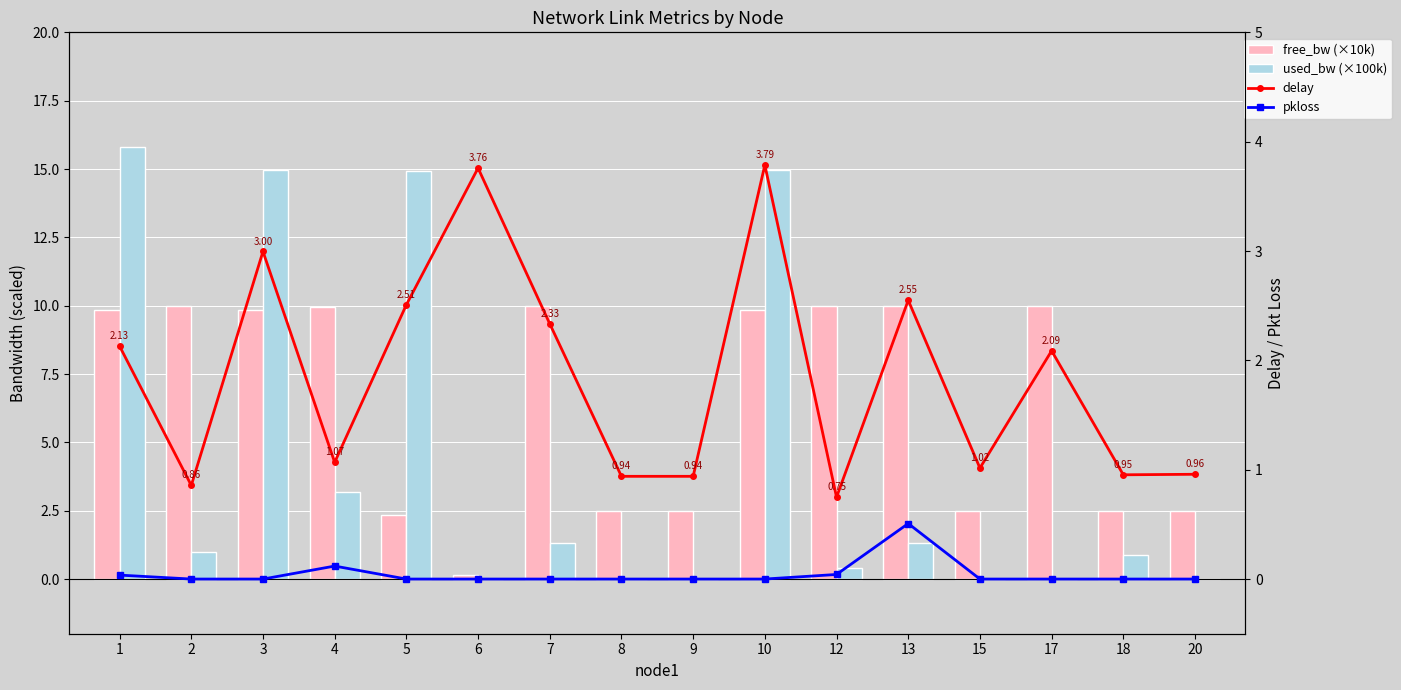

What is the difference between the highest and lowest values at 3?

15.0